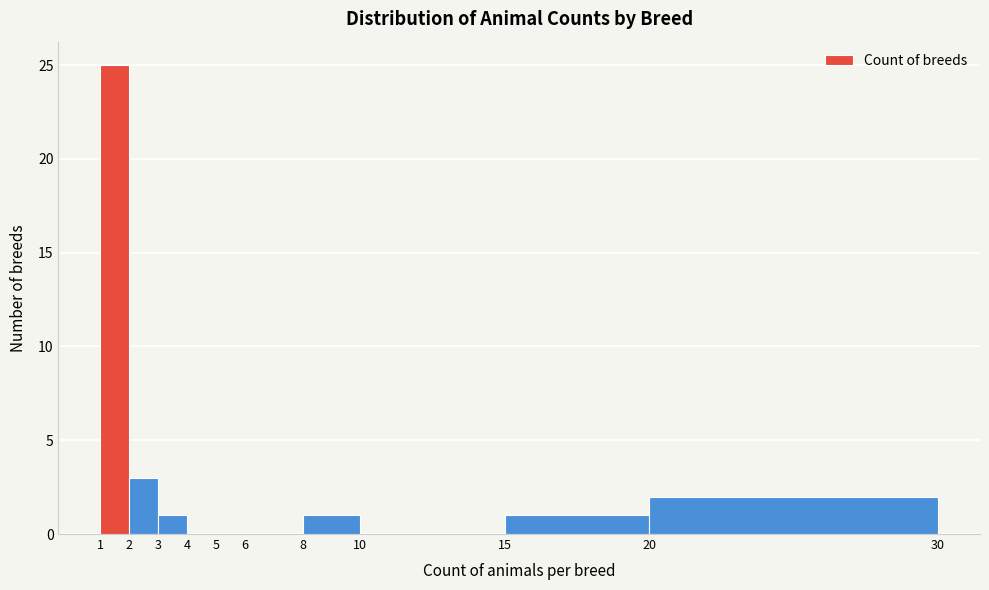

How tall is the bar that spans 8 to 10 on the x-axis? The values are not printed on the chart, so give them approximately, as read against the axis.

1